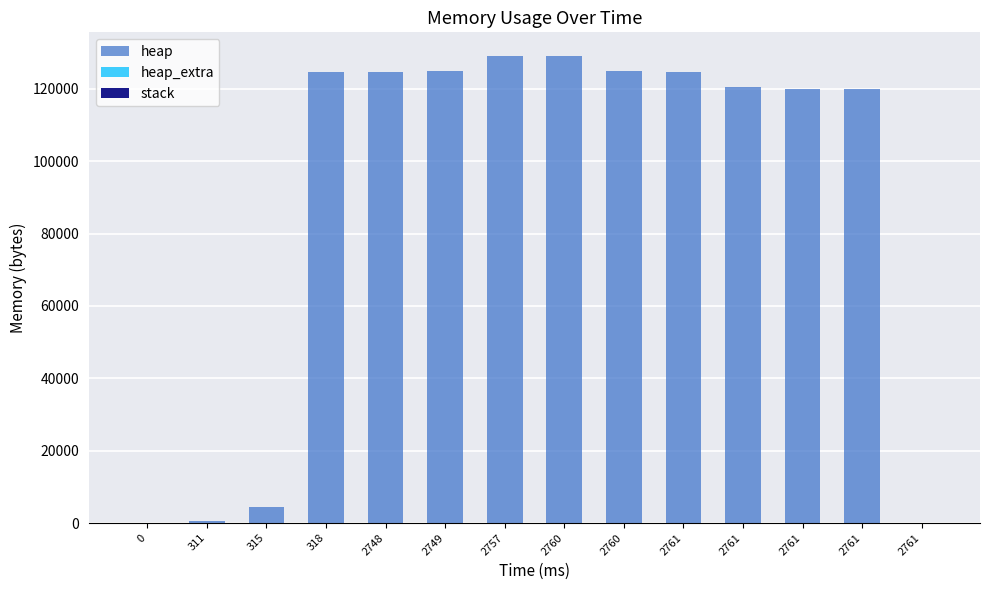

What is the value of the heap bar at the 8th from the left?

129183